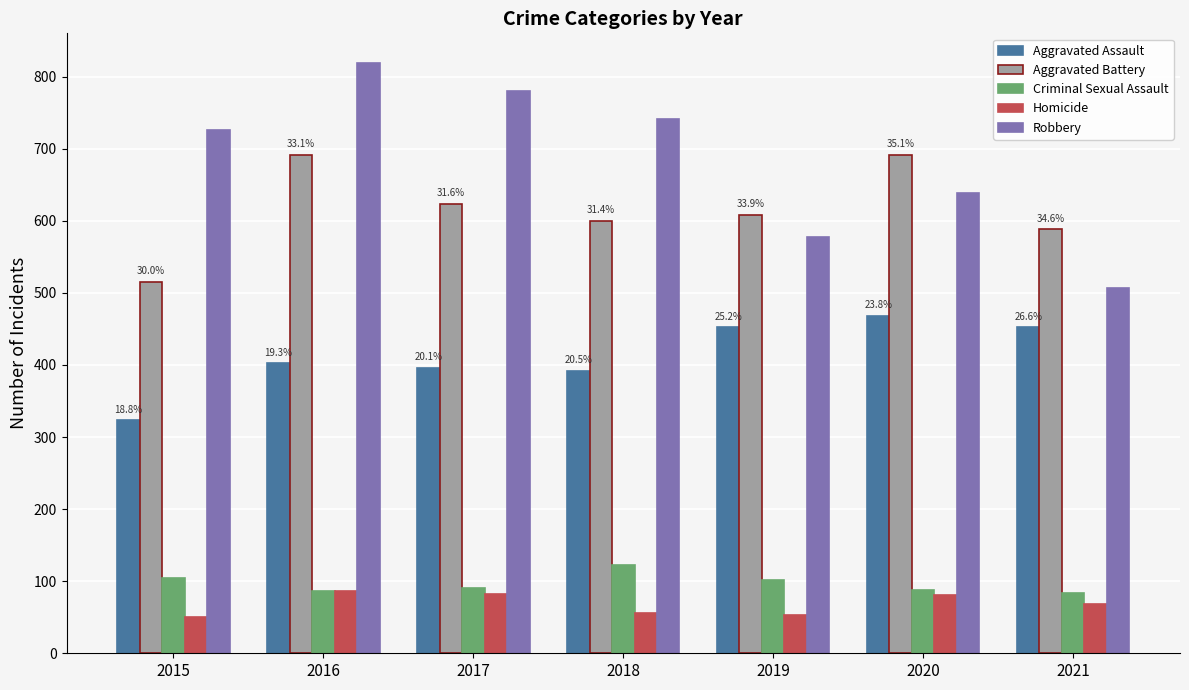

At which label does Aggravated Battery first exceed 608?

2016